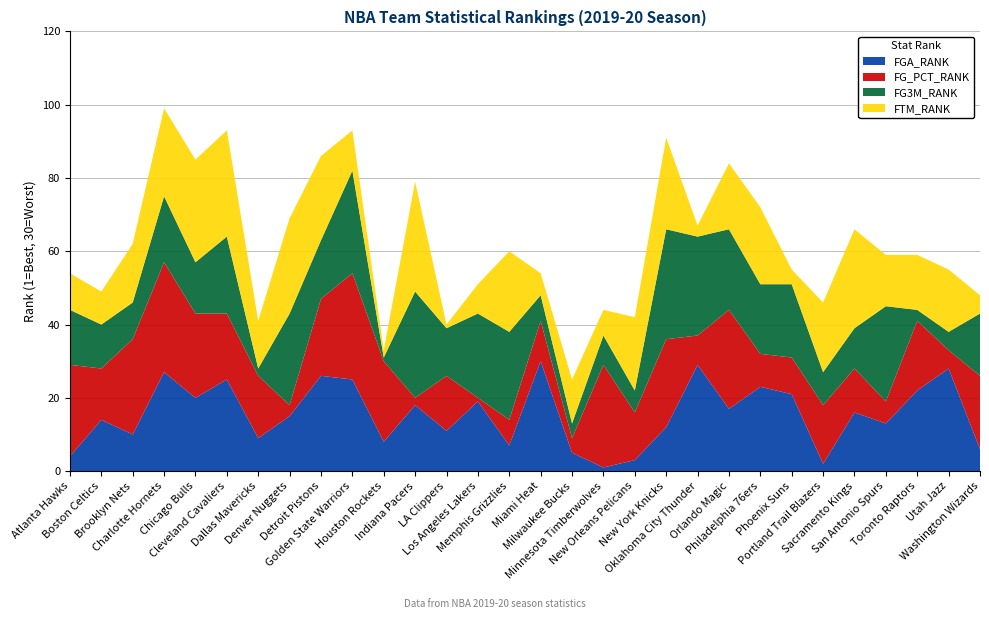

Reading left to right, list all the values displayed in this chart.

FGA_RANK: 4	14	10	27	20	25	9	15	26	25	8	18	11	19	7	30	5	1	3	12	29	17	23	21	2	16	13	22	28	6
FG_PCT_RANK: 25	14	26	30	23	18	17	3	21	29	22	2	15	1	7	11	4	28	13	24	8	27	9	10	16	12	6	19	5	20
FG3M_RANK: 15	12	10	18	14	21	2	25	16	28	1	29	13	23	24	7	4	8	6	30	27	22	19	20	9	11	26	3	5	17
FTM_RANK: 10	9	16	24	28	29	13	26	23	11	2	30	1	8	22	6	12	7	20	25	3	18	21	4	19	27	14	15	17	5